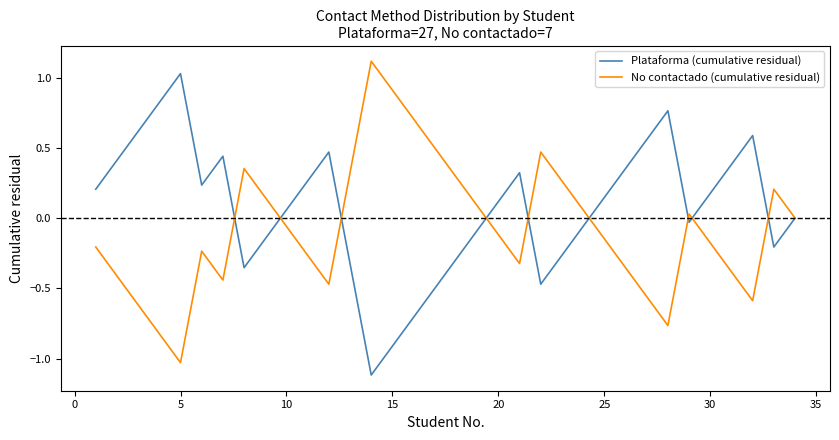

List the series in order of their overall mean, lowest first.

No contactado (cumulative residual), Plataforma (cumulative residual)